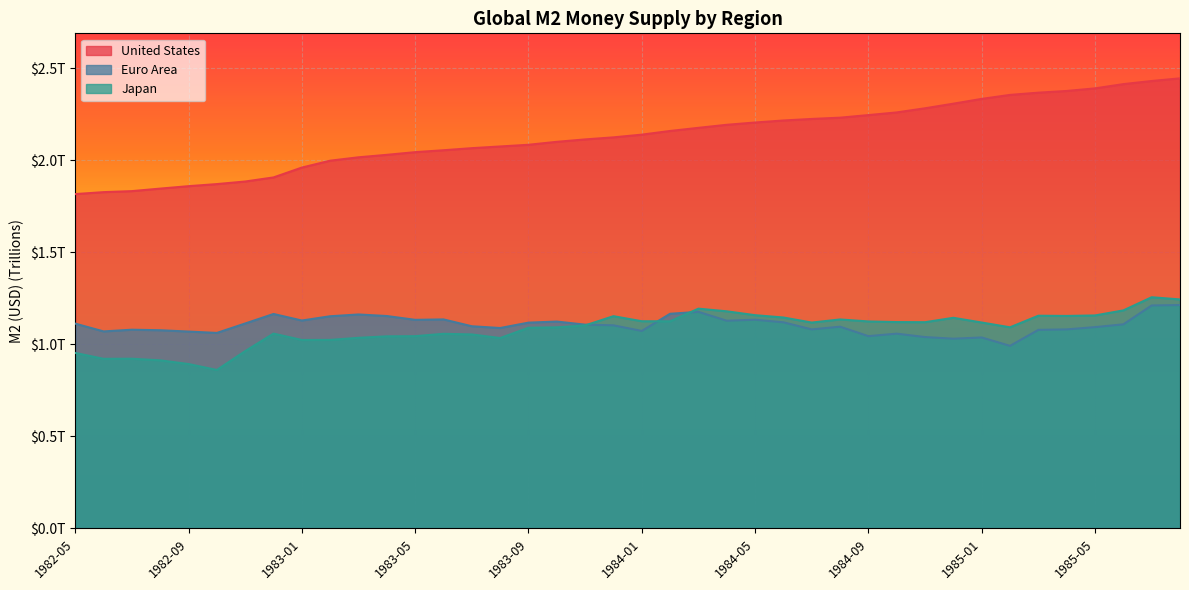

What is the difference between the second highest and minimum values in the United States series?

0.6